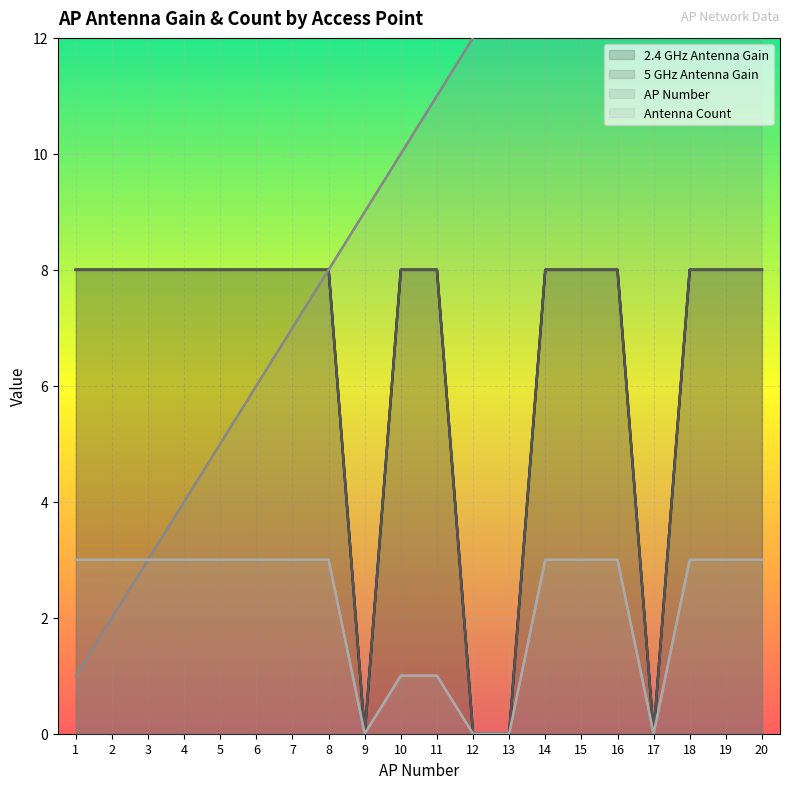

How many distinct data groups are displayed?

4